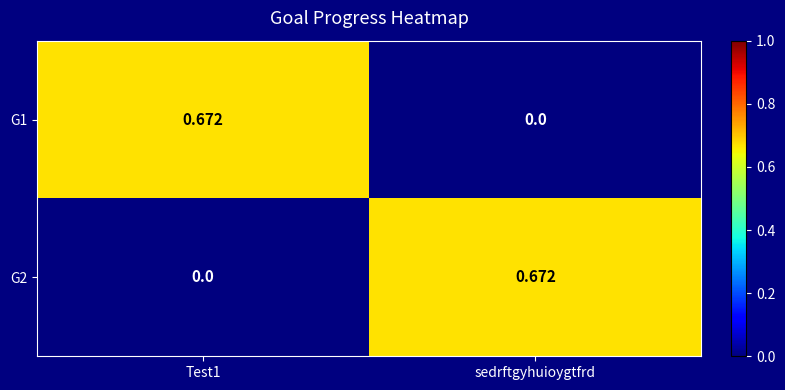

At which label does G1 reach its minimum?

sedrftgyhuioygtfrd